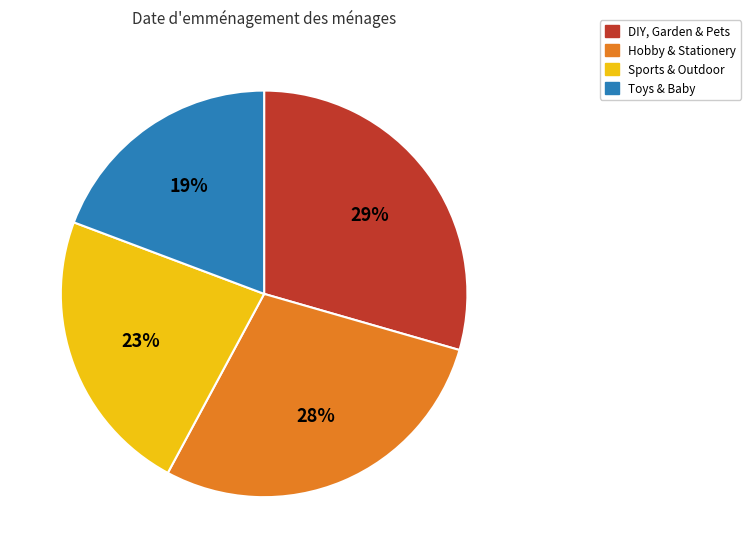

Count the number of slices in the pie.

4